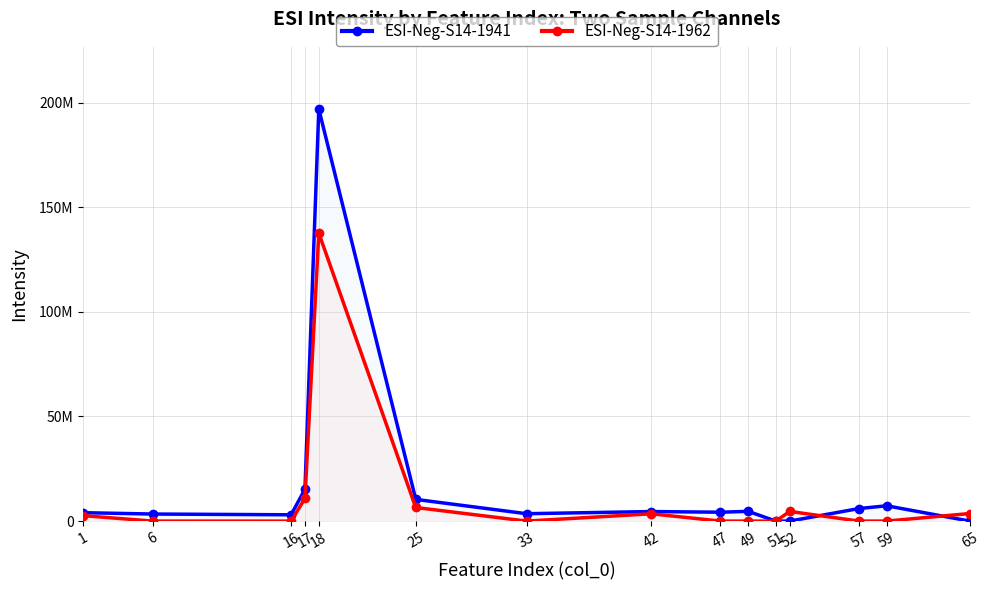

Rank the categories by ESI-Neg-S14-1962 value from highest to lowest.

18, 17, 25, 52, 65, 42, 1, 6, 16, 33, 47, 49, 51, 57, 59